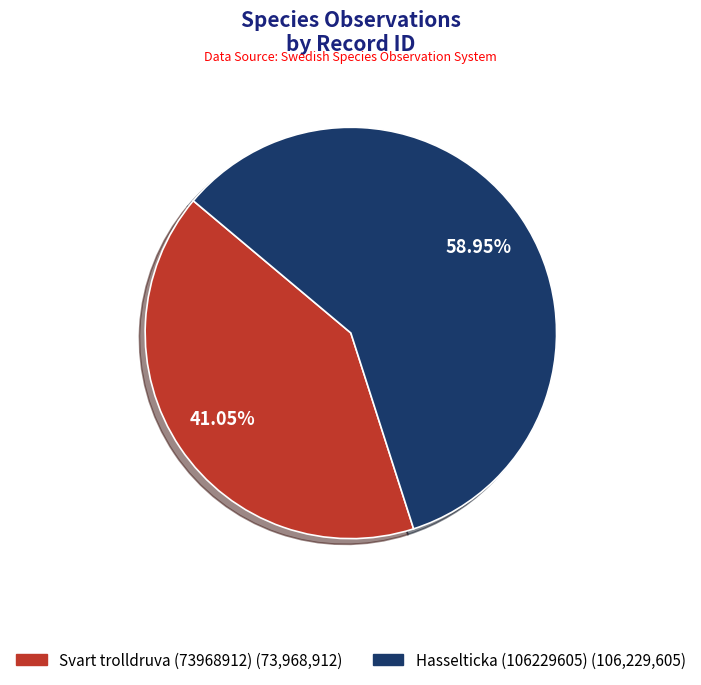

Combined, do Svart trolldruva (73968912) and Hasselticka (106229605) account for over 50%?

Yes